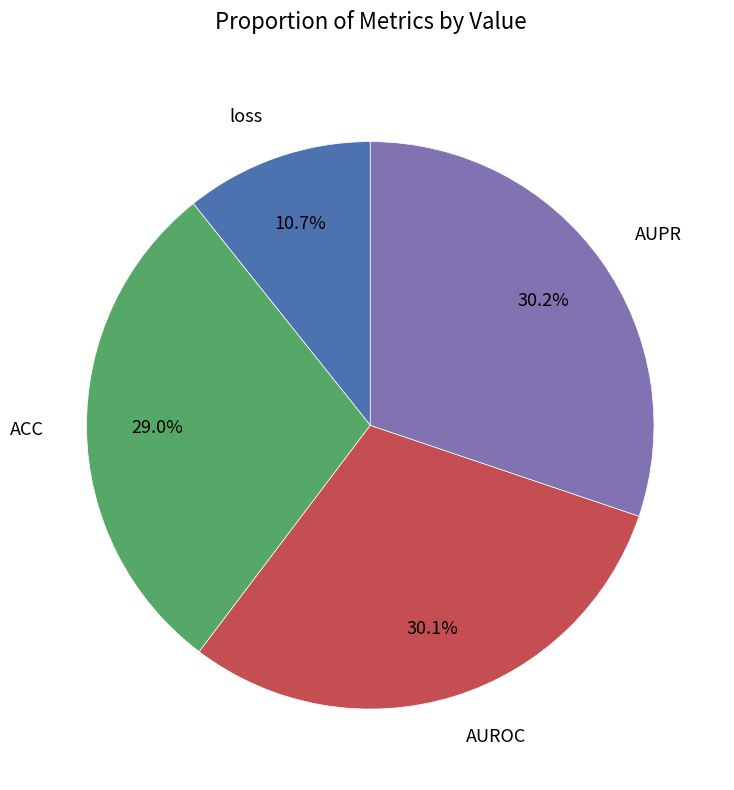

Which category has the smallest portion of the pie?

loss